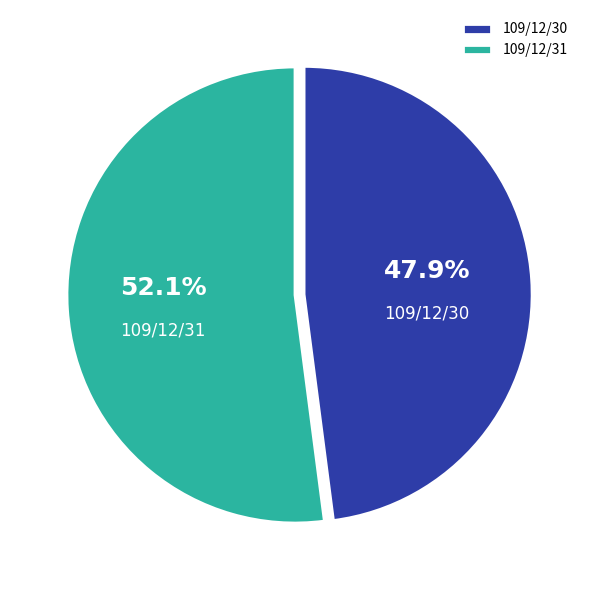

The 109/12/30 slice represents 48% of the pie. True or false?

True